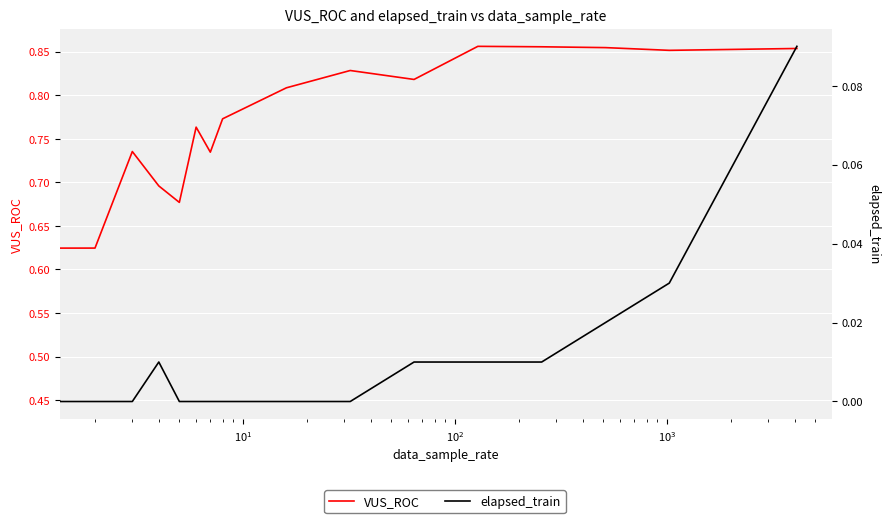

Which series has the largest total across all categories?

VUS_ROC